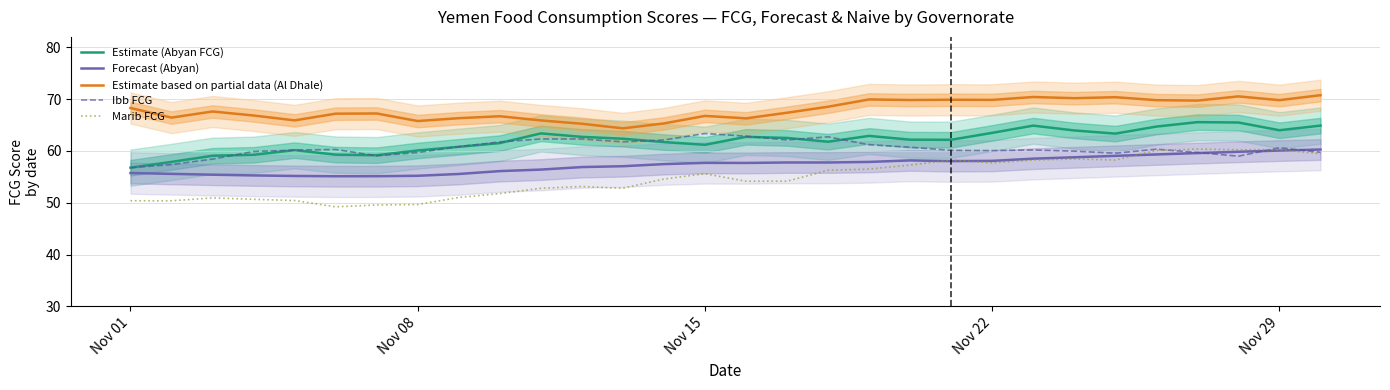

List the series in order of their peak value, highest first.

Estimate based on partial data (Al Dhale), Estimate (Abyan FCG), Ibb FCG, Marib FCG, Forecast (Abyan)